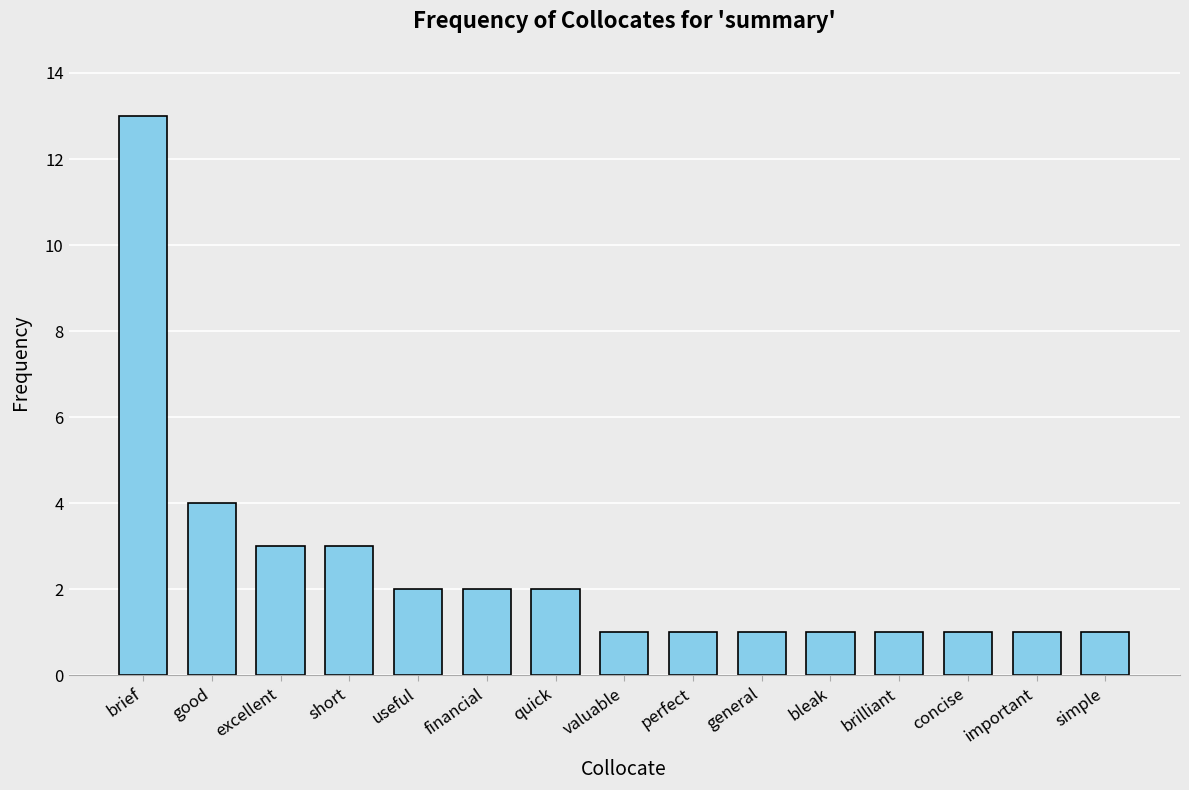

At which label is the value closest to 7?

good